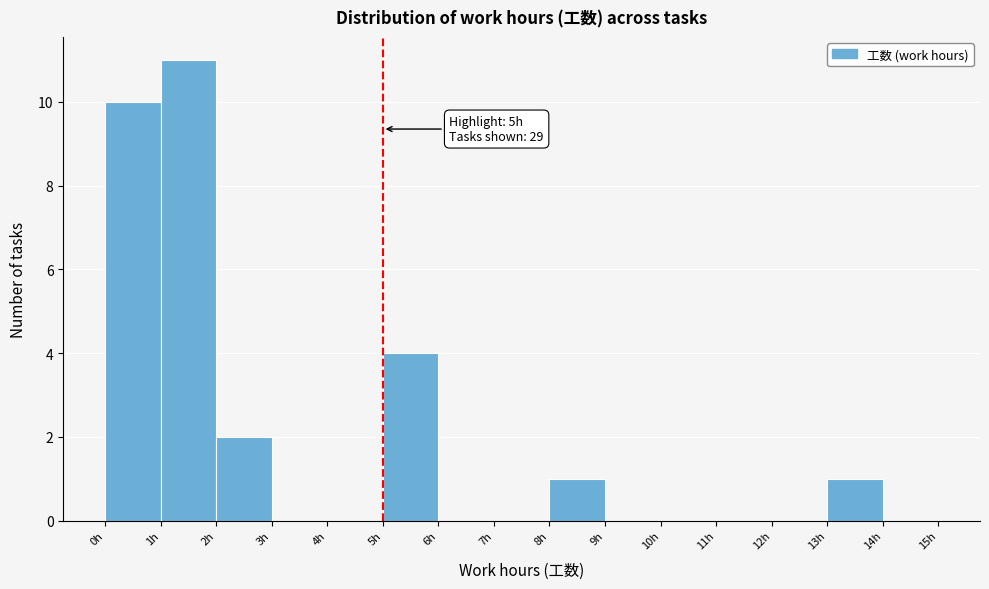

Over which range of the x-axis is the bar tallest?

1 to 2